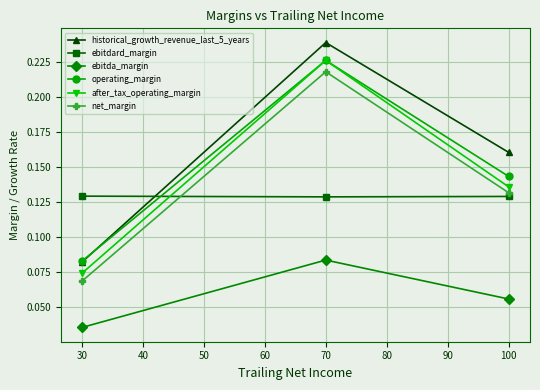

Which series has the largest total across all categories?

historical_growth_revenue_last_5_years